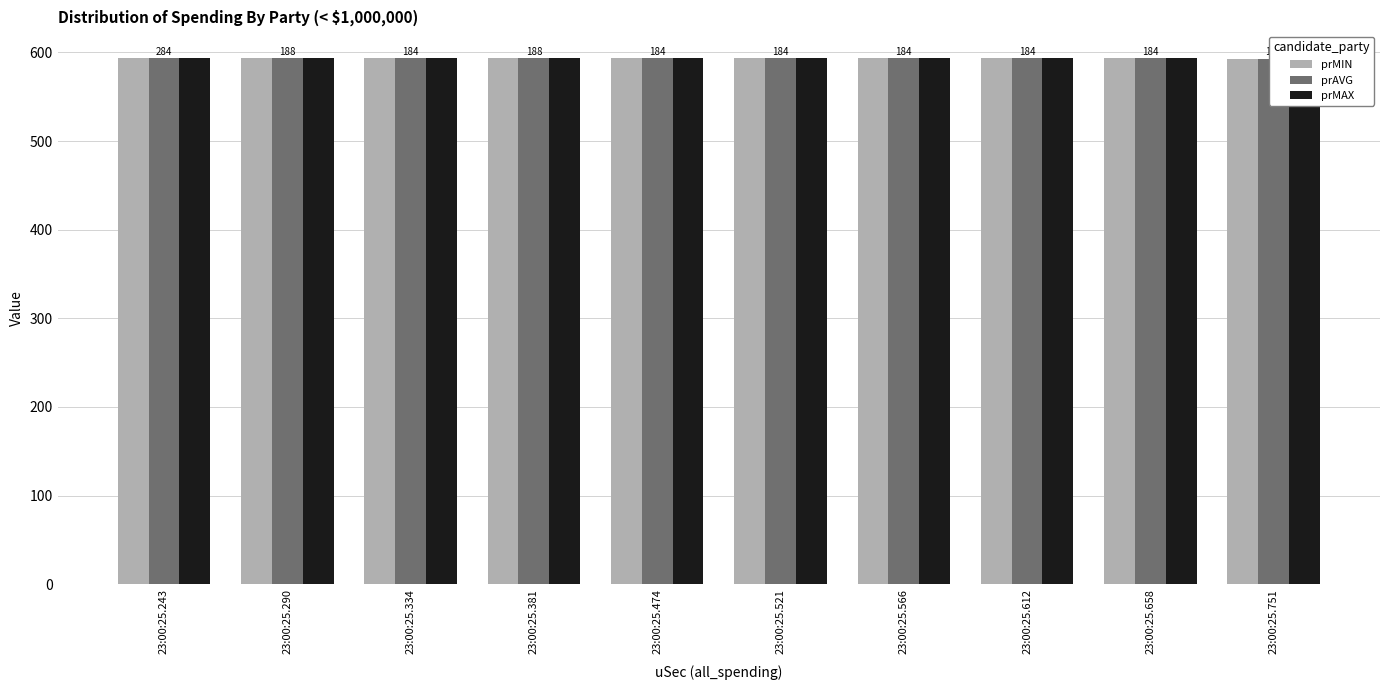

Which series has the largest range (max minus min)?

prMIN